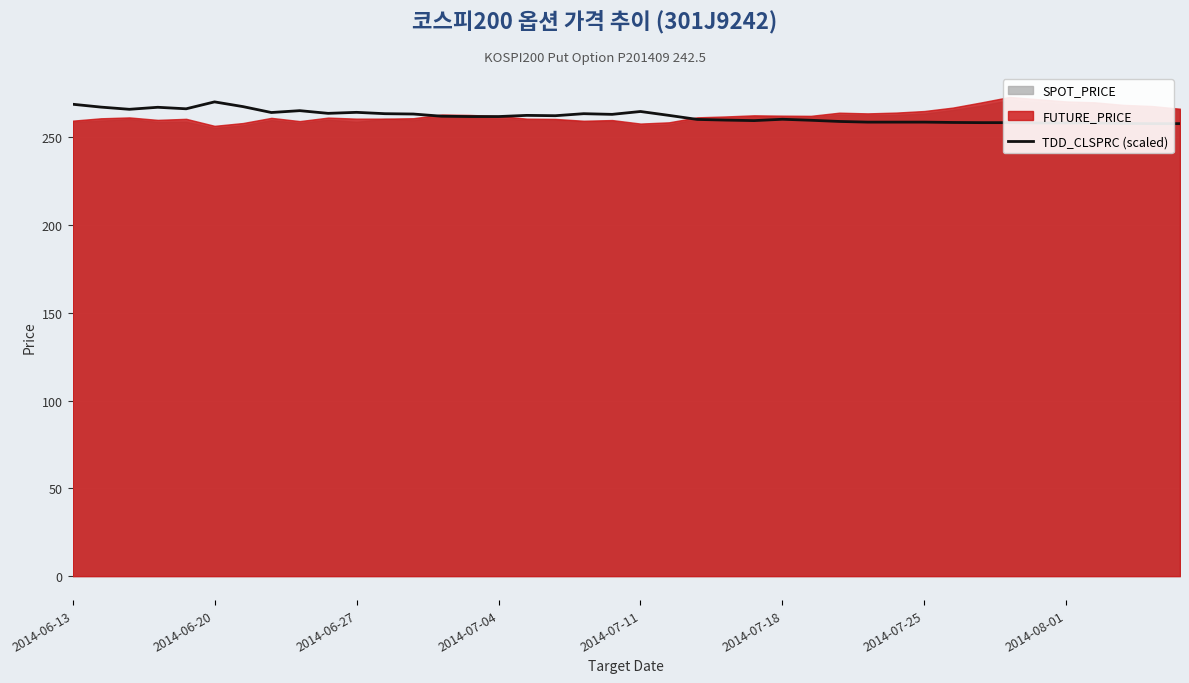

What is the greatest value displayed?

270.1